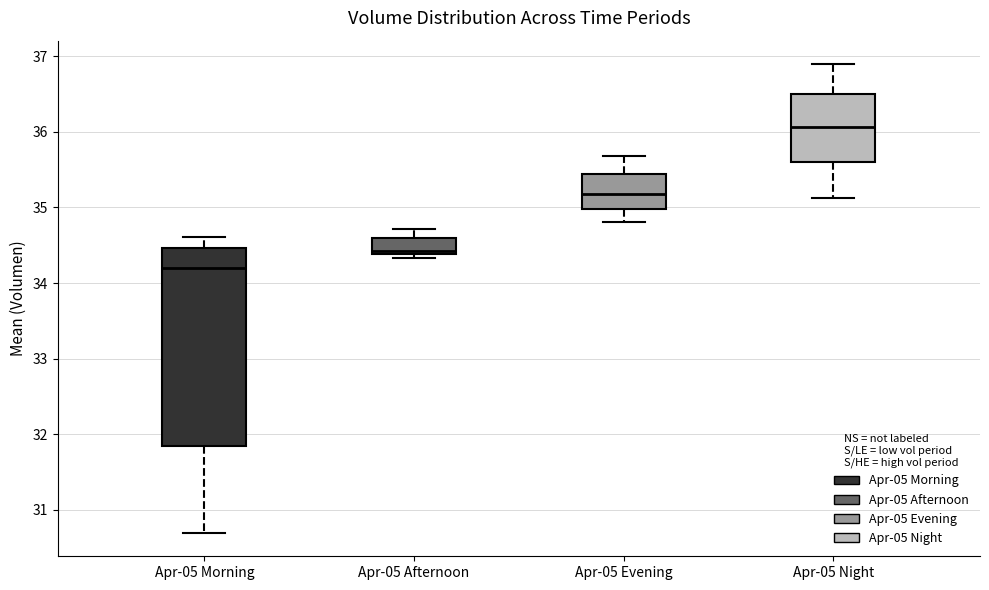

Which box is the tallest, from its lower edge to its upper edge?

Apr-05 Morning